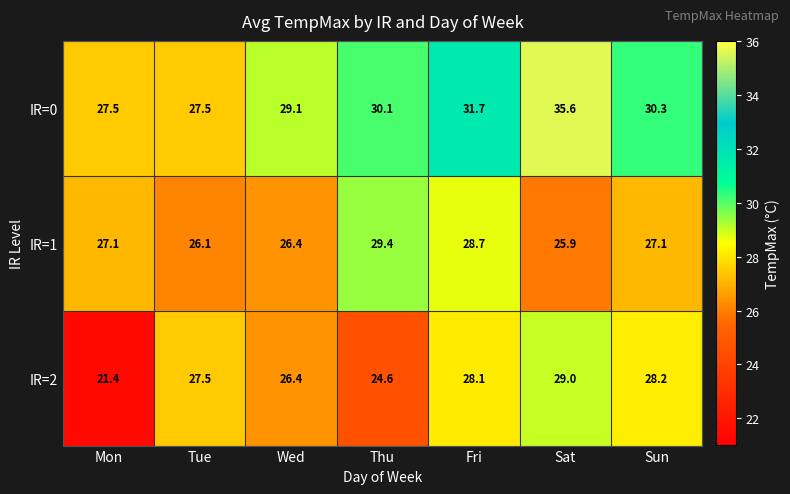

How many values in the IR=0 series exceed 30?

4